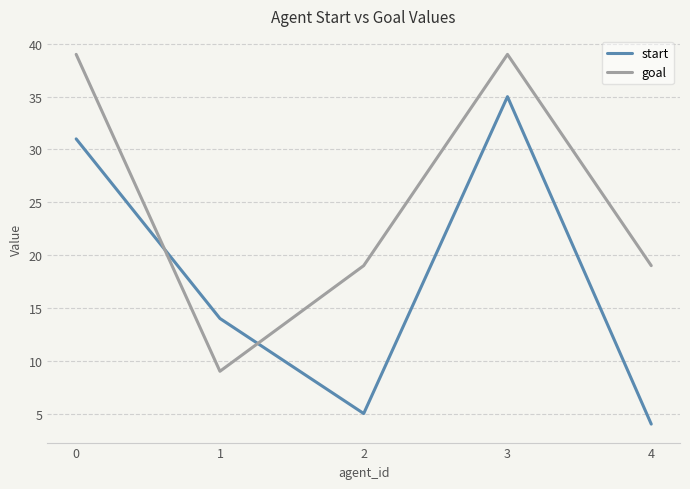

Which series ends up on top after the final intersection of start and goal?

goal